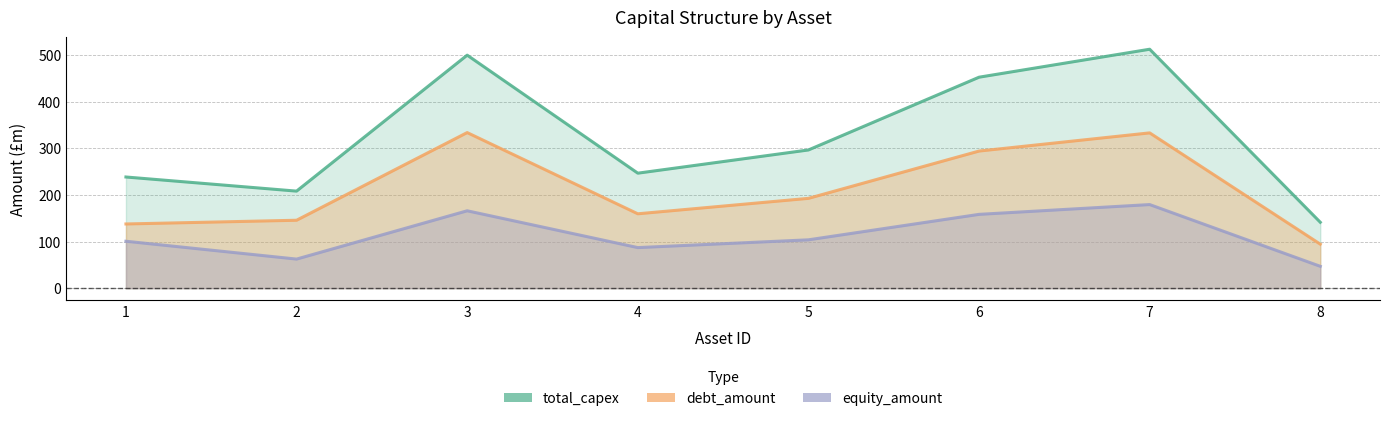

Is the value of debt_amount at 7 greater than the value of equity_amount at 5?

Yes